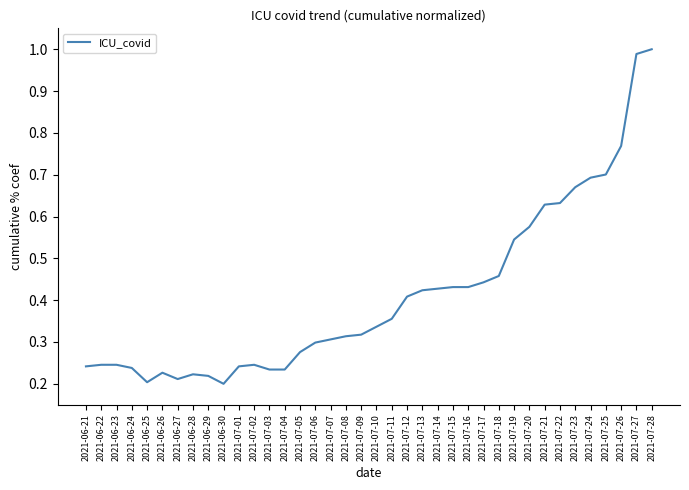

Which has a higher value, 2021-07-05 or 2021-06-23?

2021-07-05